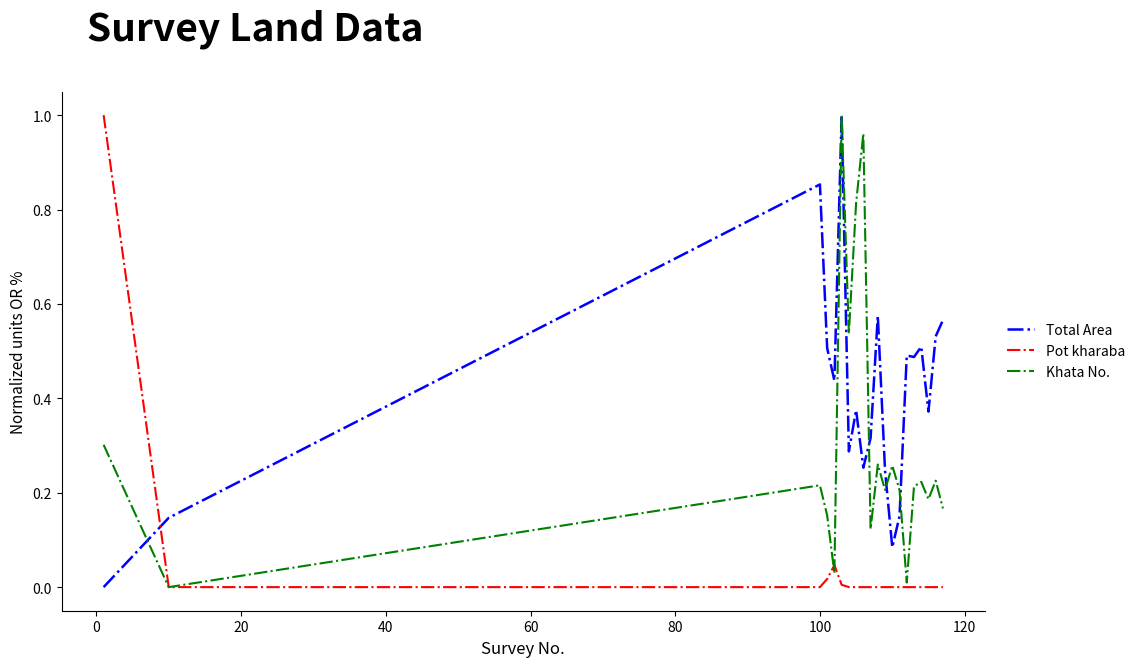

After their last crossing, which series has the higher values: Total Area or Pot kharaba?

Total Area